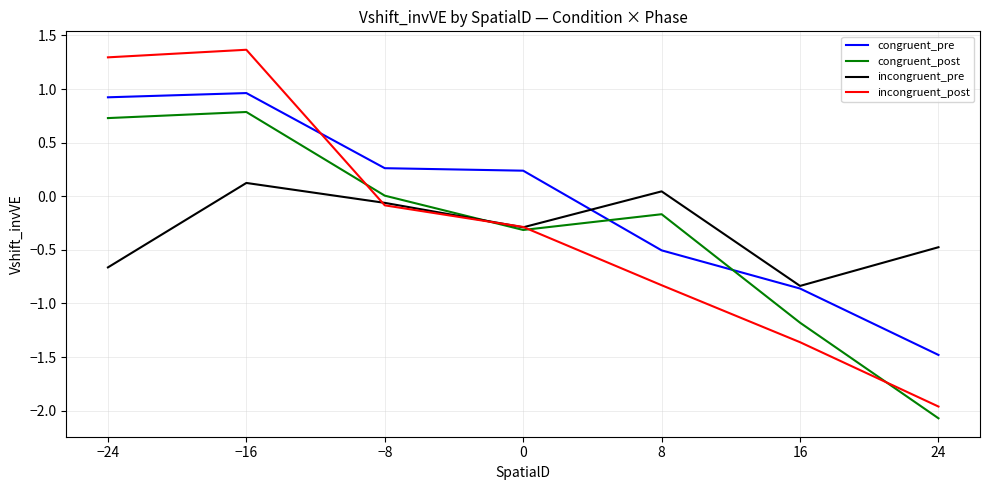

Rank the series by their maximum value, from lowest to highest.

incongruent_pre, congruent_post, congruent_pre, incongruent_post